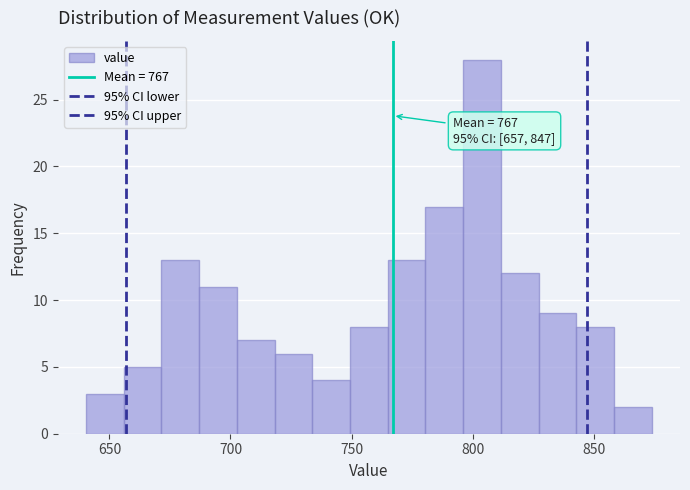

Around what value on the x-axis is the tallest bar? Give the approximate position of its centre, as read against the axis.

805